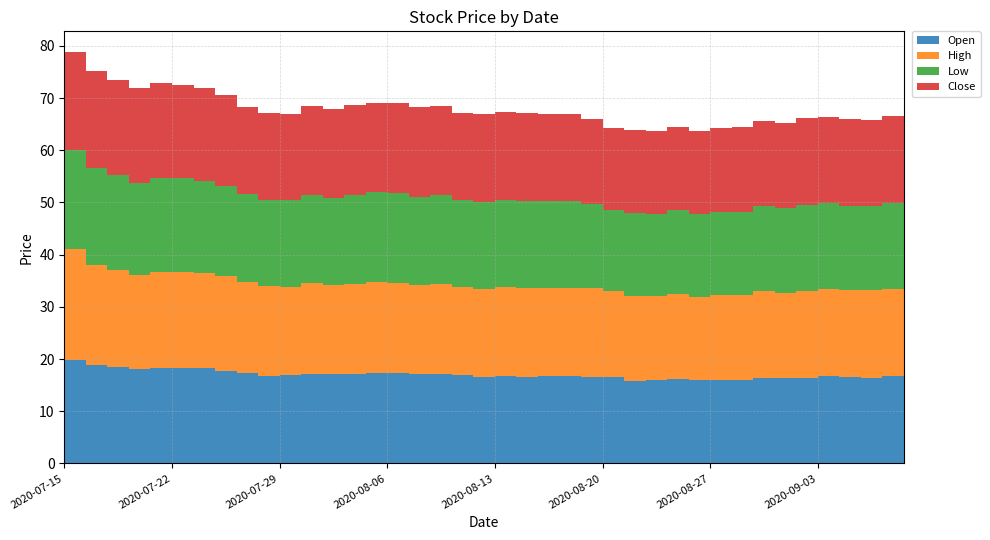

Reading left to right, extract all data points from this chart.

Open: 19.9	18.9	18.6	18.0	18.3	18.2	18.2	17.7	17.4	16.7	16.9	17.1	17.1	17.1	17.3	17.3	17.1	17.1	16.9	16.6	16.8	16.6	16.8	16.8	16.6	16.5	15.8	16.0	16.2	15.9	15.9	15.9	16.4	16.3	16.4	16.7	16.5	16.4	16.8	16.7
High: 21.3	19.2	18.6	18.1	18.4	18.4	18.2	18.1	17.5	17.2	16.9	17.4	17.1	17.3	17.4	17.4	17.1	17.3	16.9	16.9	17.1	17.0	16.9	16.9	16.9	16.5	16.2	16.0	16.2	16.1	16.3	16.3	16.5	16.4	16.7	16.7	16.7	16.8	16.8	16.9
Low: 18.9	18.5	18.1	17.7	18.0	18.0	17.7	17.3	16.7	16.4	16.5	17.0	16.8	17.0	17.2	17.1	16.9	17.1	16.6	16.6	16.7	16.6	16.6	16.6	16.2	15.7	15.8	15.8	16.0	15.8	15.9	15.9	16.3	16.3	16.4	16.5	16.2	16.2	16.4	16.6
Close: 18.9	18.6	18.2	18.1	18.2	18.0	17.7	17.4	16.8	16.7	16.6	17.1	17.0	17.2	17.2	17.4	17.1	17.1	16.6	16.8	16.7	16.9	16.6	16.6	16.2	15.7	16.0	16.0	16.1	15.9	16.0	16.3	16.4	16.3	16.6	16.5	16.6	16.5	16.7	16.7